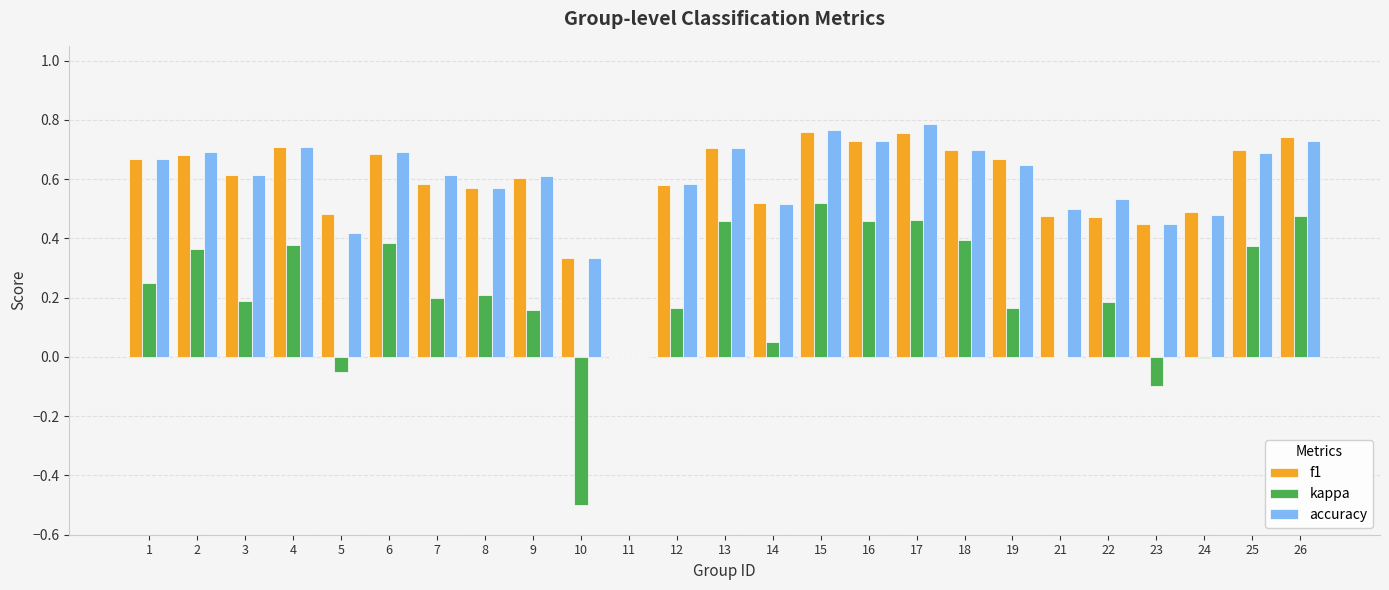

Count the number of data series in this chart.

3